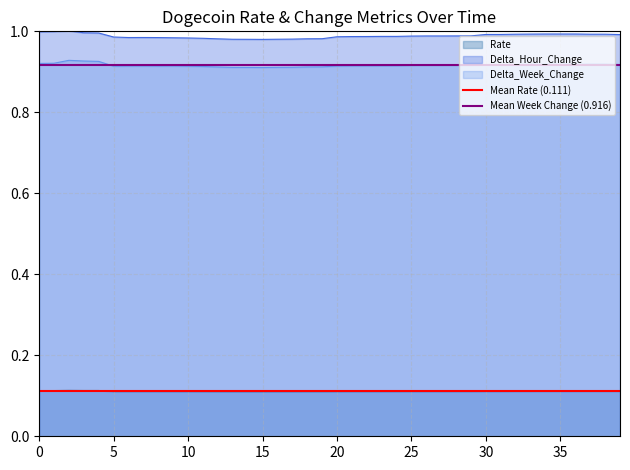

True or false: Rate and Delta_Week_Change cross at least once.

False